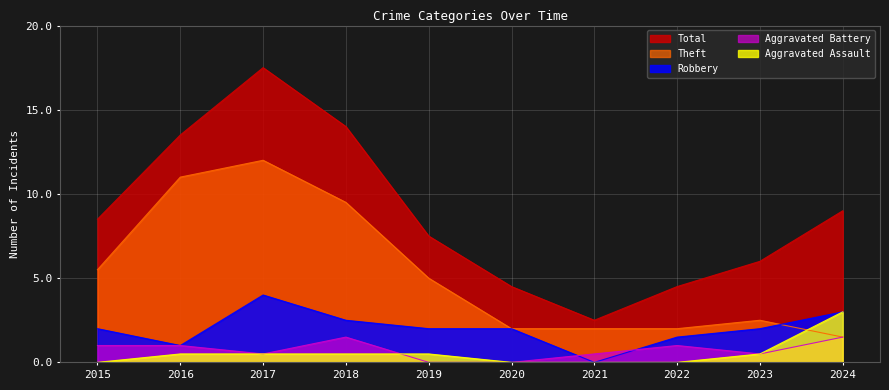

Which category has the lowest value in the Aggravated Assault series?

2015